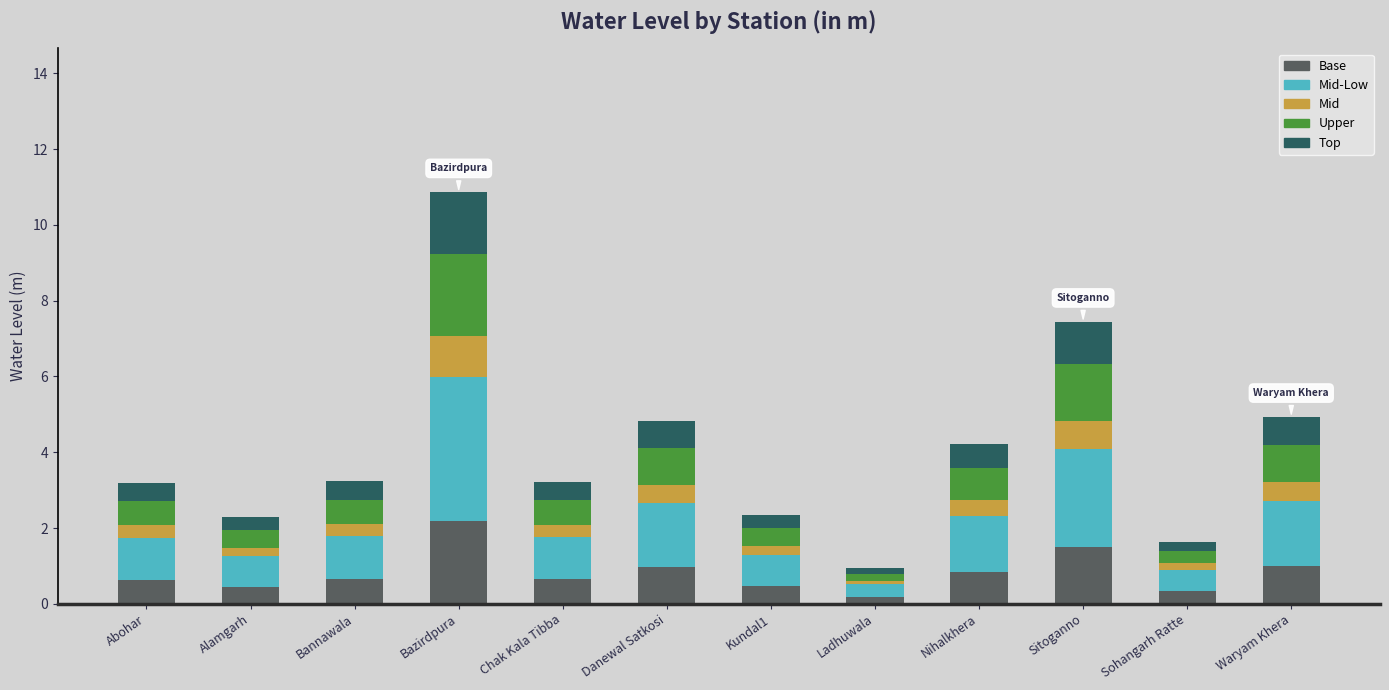

How many distinct data groups are displayed?

5